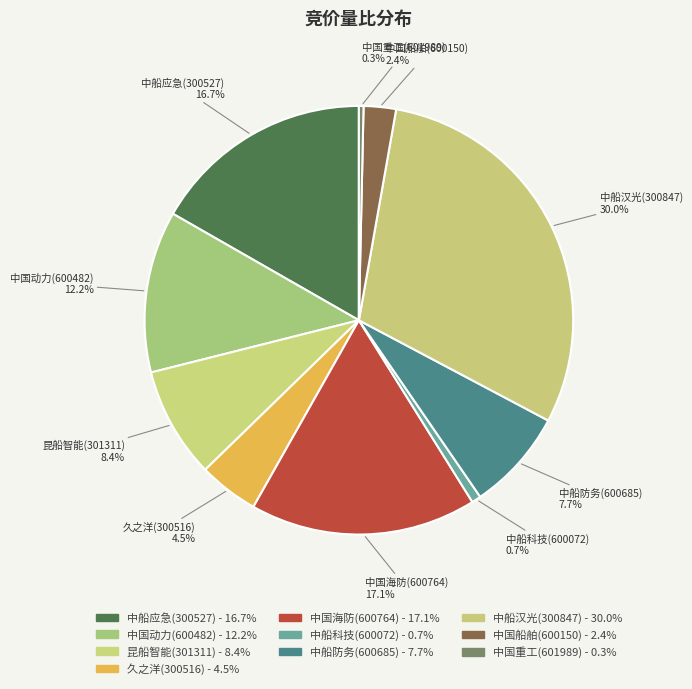

How many segments does this pie chart have?

10